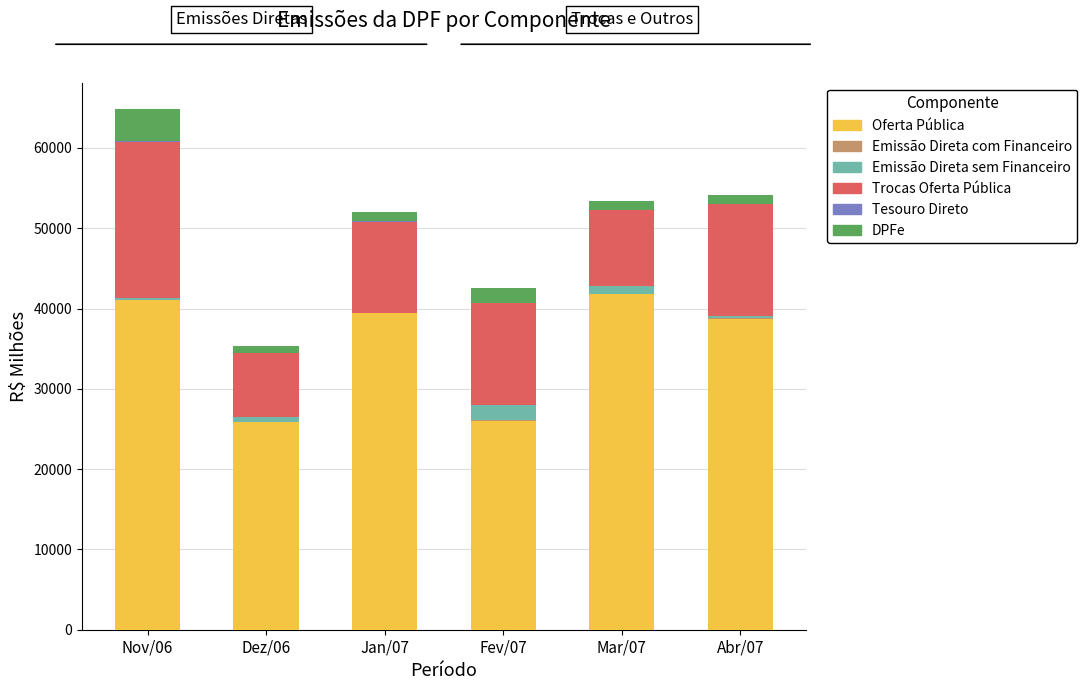

What is the sum of all Oferta Pública values?

212816.8